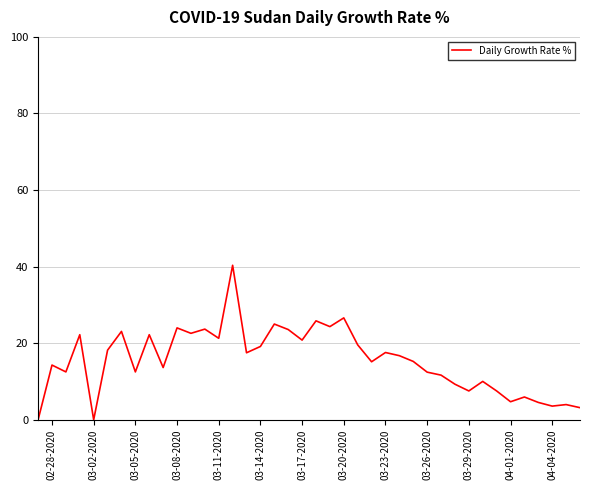

What is the maximum value shown in the chart?

40.4